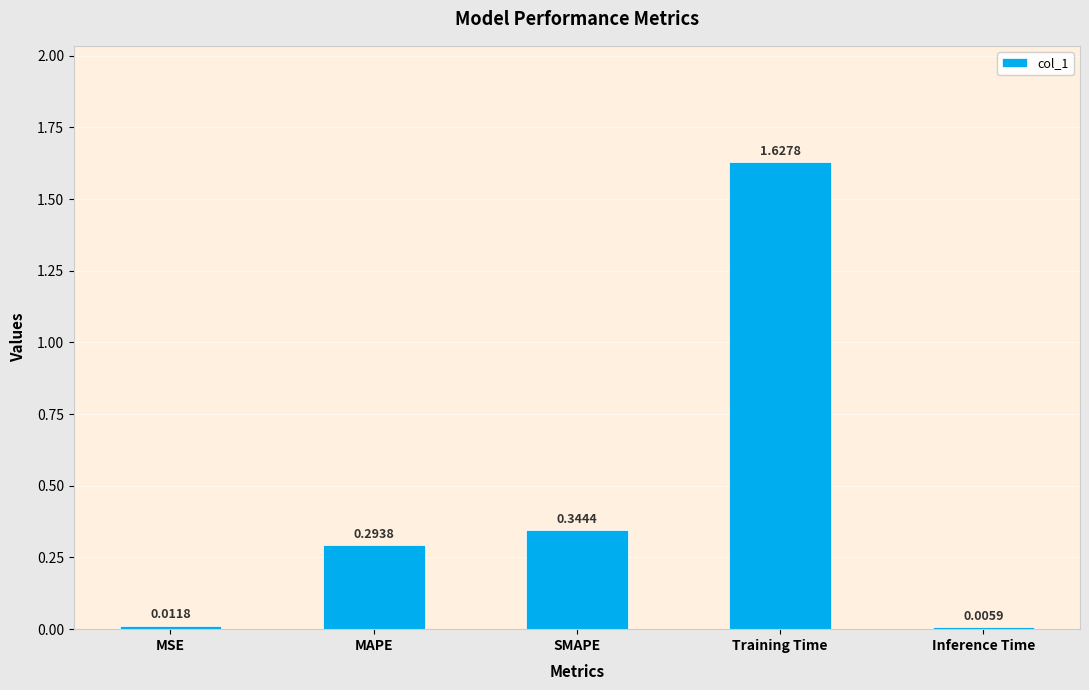

Where is the data nearest to the value 0?

Inference Time